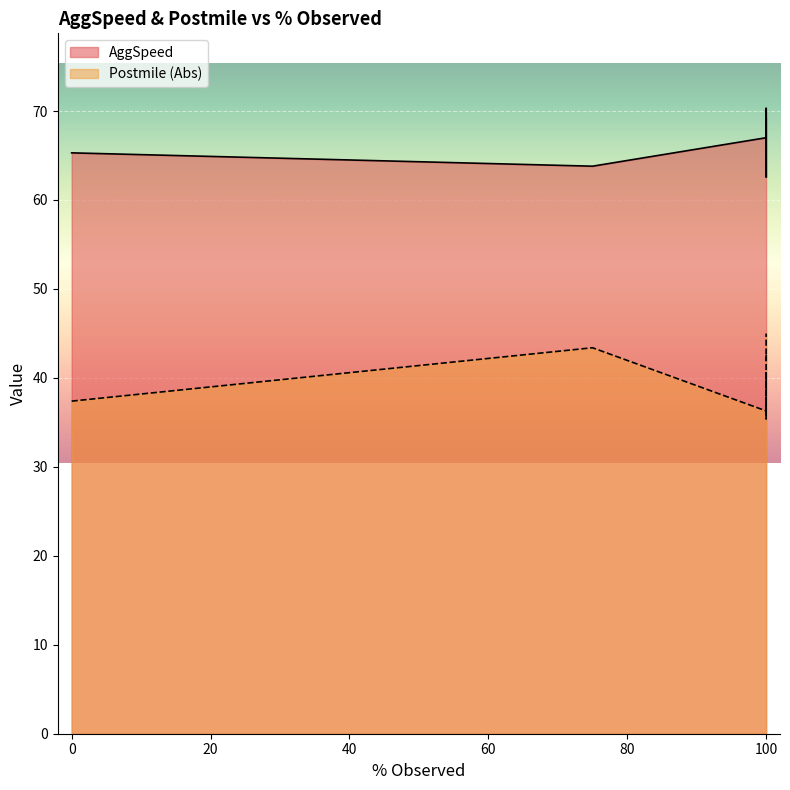

How many series are shown in this chart?

2